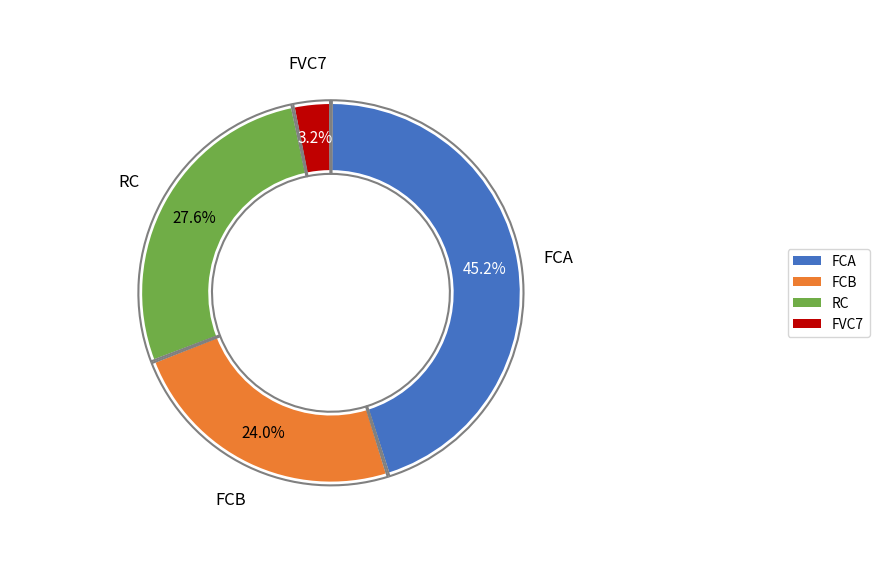

To the nearest percent, what percentage of the pie is FCB?

24%